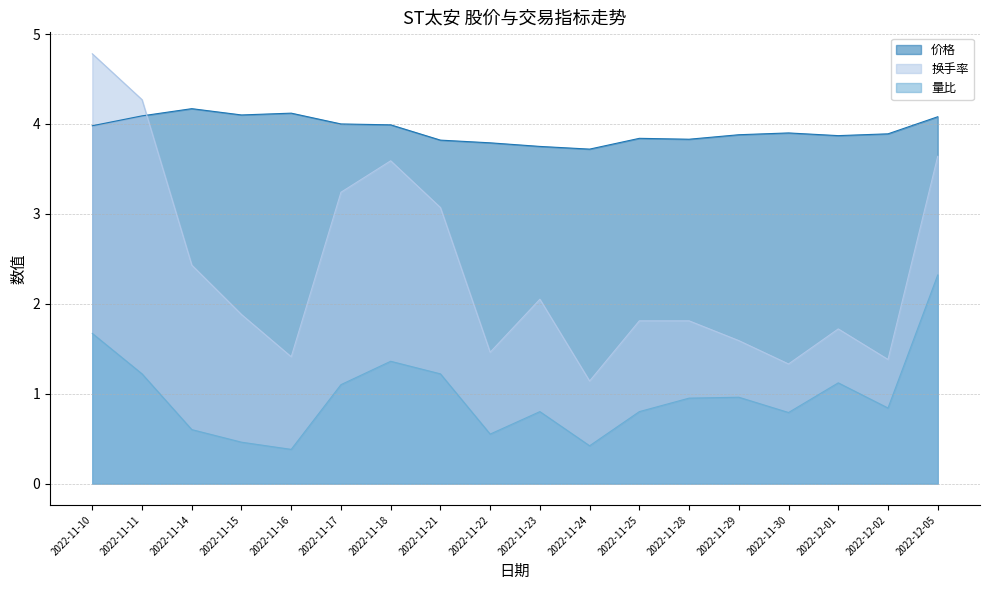

Rank the series at 2022-11-10 from highest to lowest value.

换手率, 价格, 量比